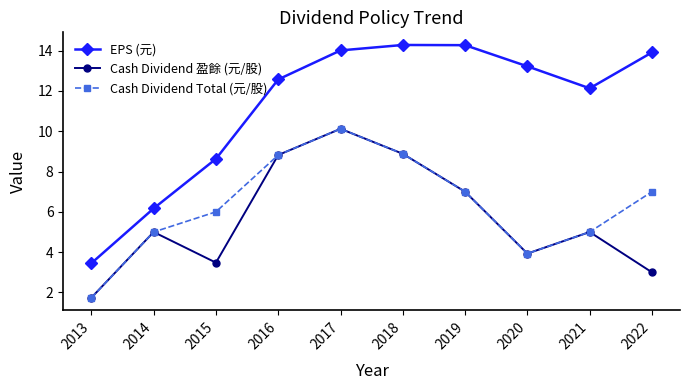

Which series has the largest range (max minus min)?

EPS (元)